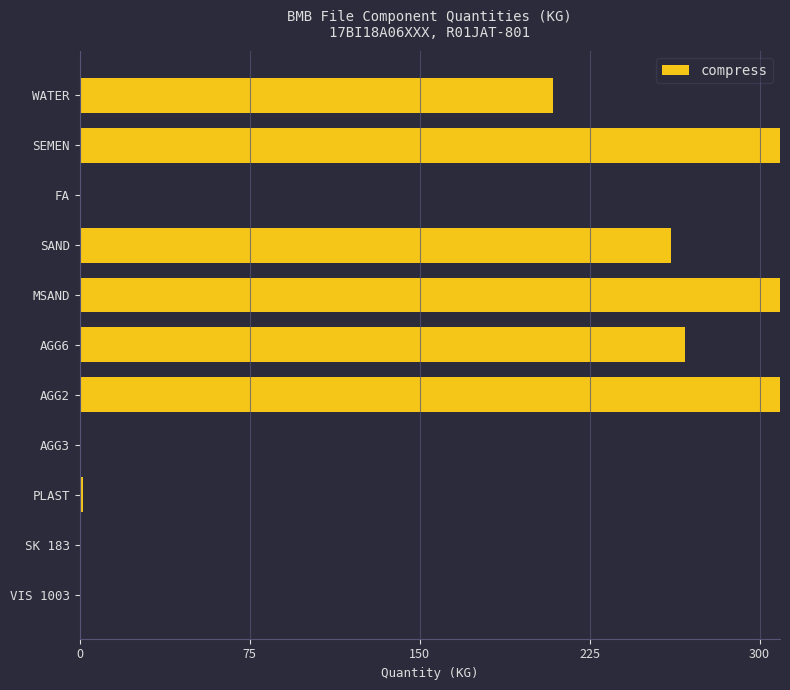

Reading left to right, list all the values displayed in this chart.

209.0	320.0	0.0	261.0	599.0	267.0	624.0	0.0	1.3	0.0	0.0